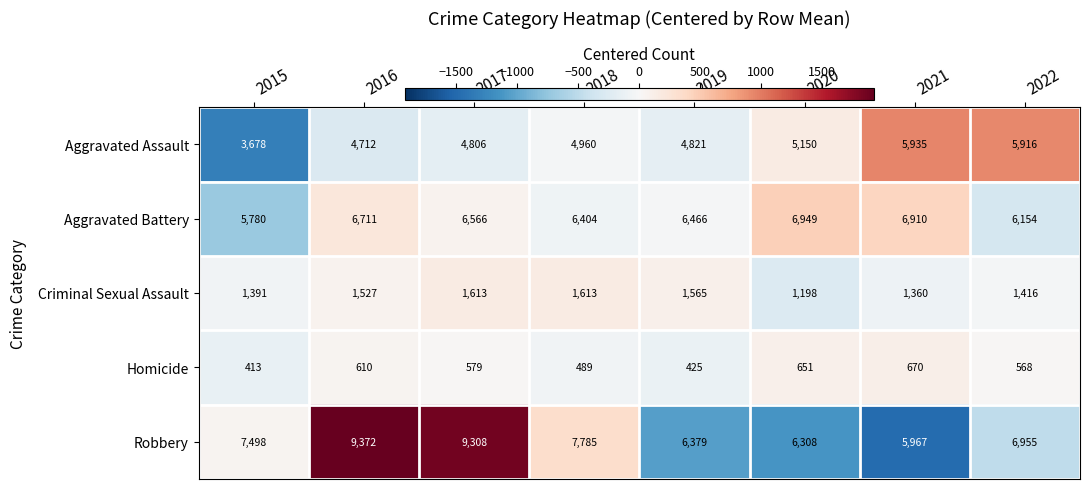

Rank the series at 2021 from lowest to highest value.

Homicide, Criminal Sexual Assault, Aggravated Assault, Robbery, Aggravated Battery